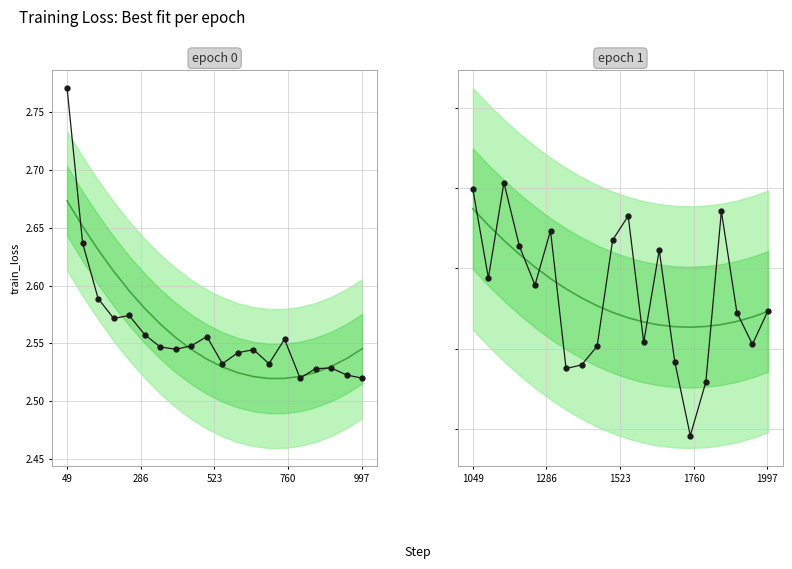

At which category does the chart reach its peak across all series?

49